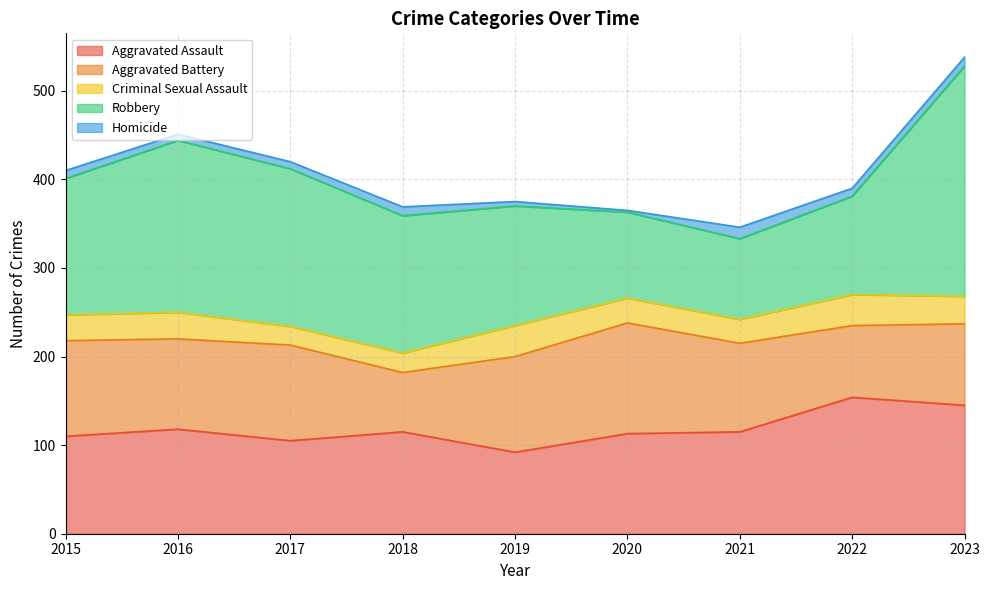

Where does the Homicide series first go above 9?

2018